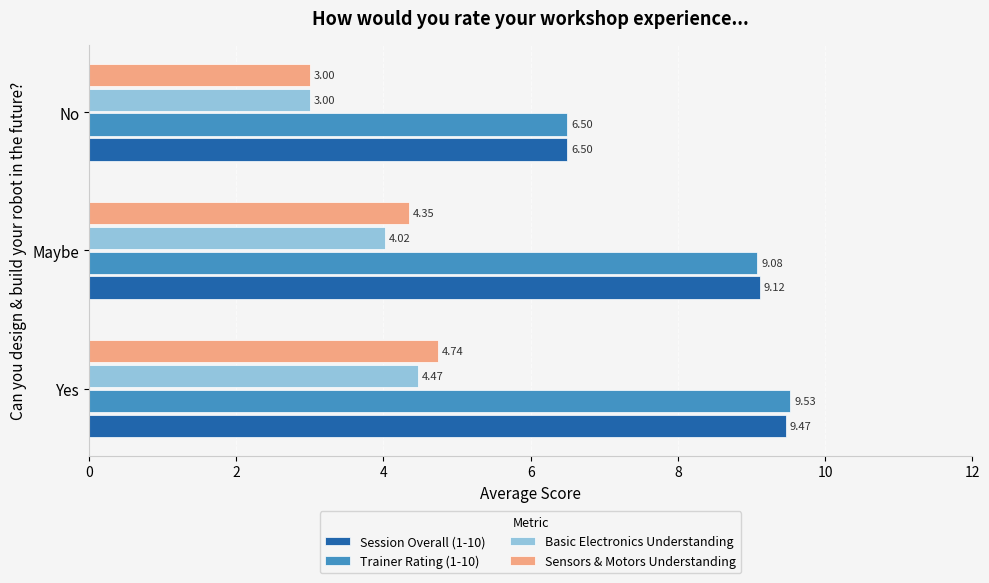

What is the greatest value displayed?

9.5